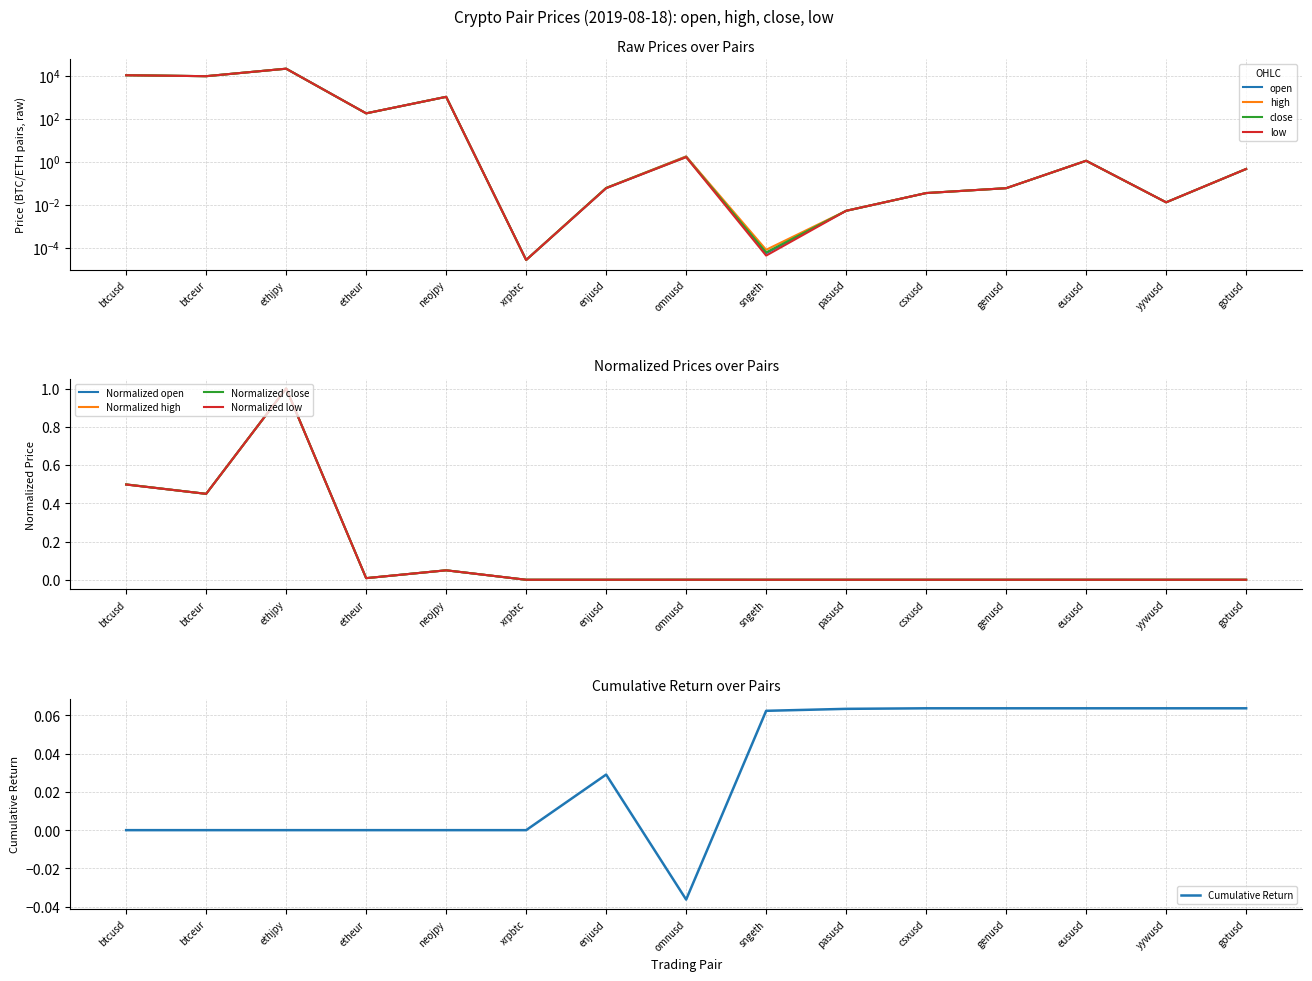

The close series shows 0.0 at sngeth. True or false?

True